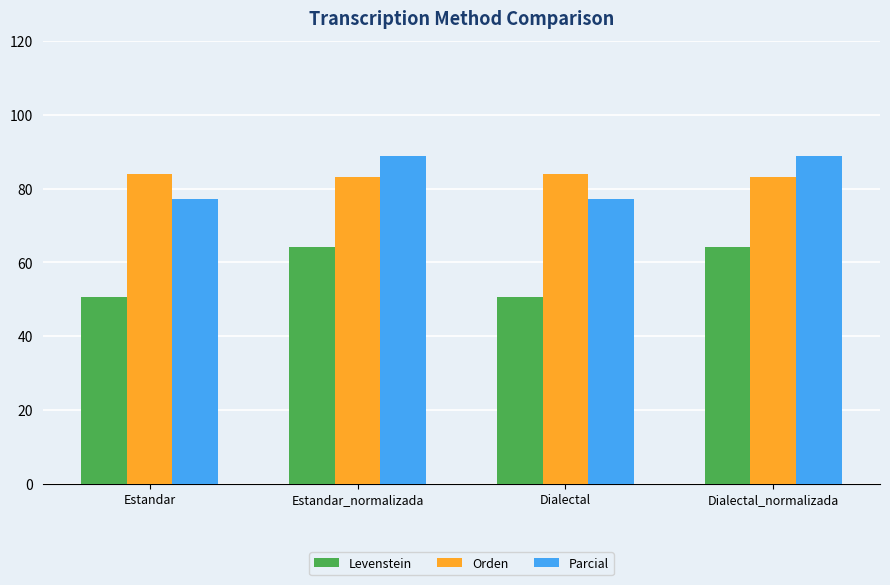

What is the difference between the Parcial values at Estandar and Dialectal_normalizada?

11.5